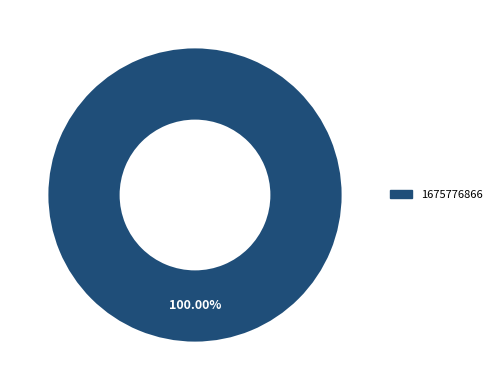

How many segments does this pie chart have?

1